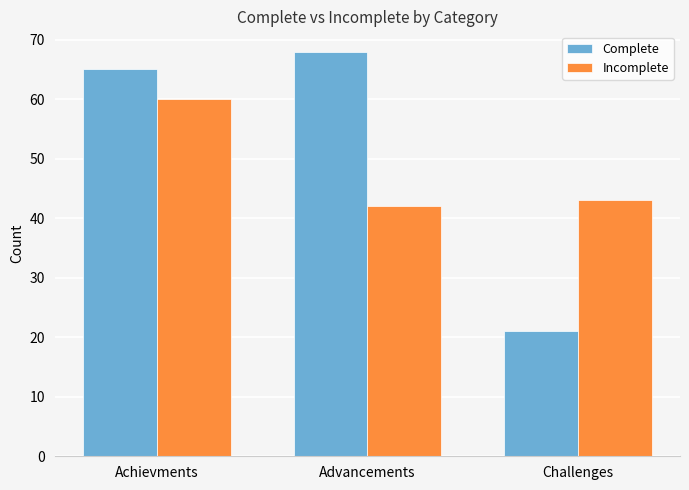

Reading right to left, transcribe all the data shown in this chart.

Complete: Challenges=21	Advancements=68	Achievments=65
Incomplete: Challenges=43	Advancements=42	Achievments=60